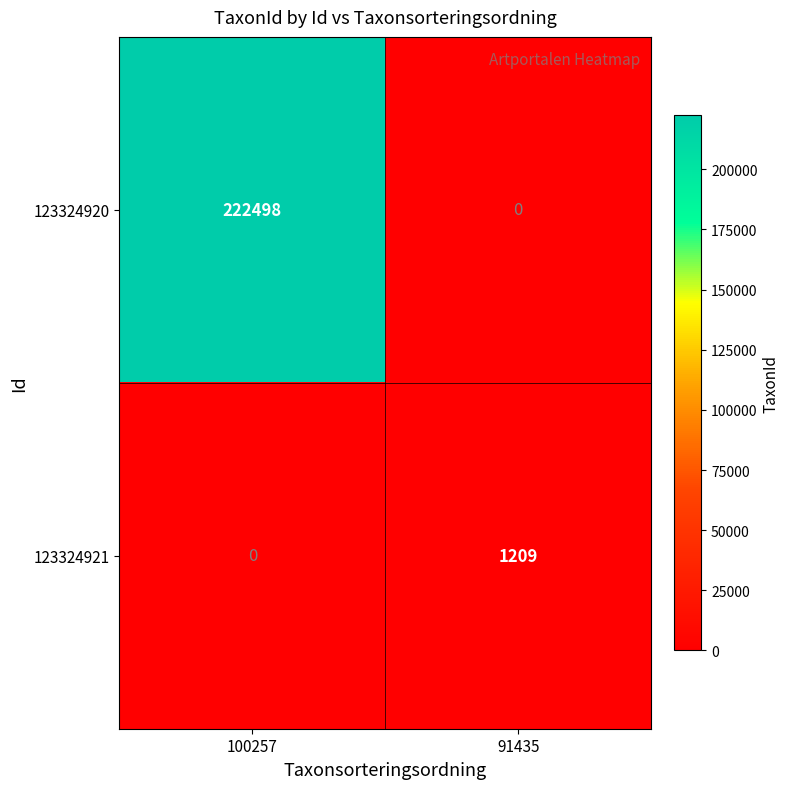

At 100257, list the series in order from smallest to largest.

123324921, 123324920